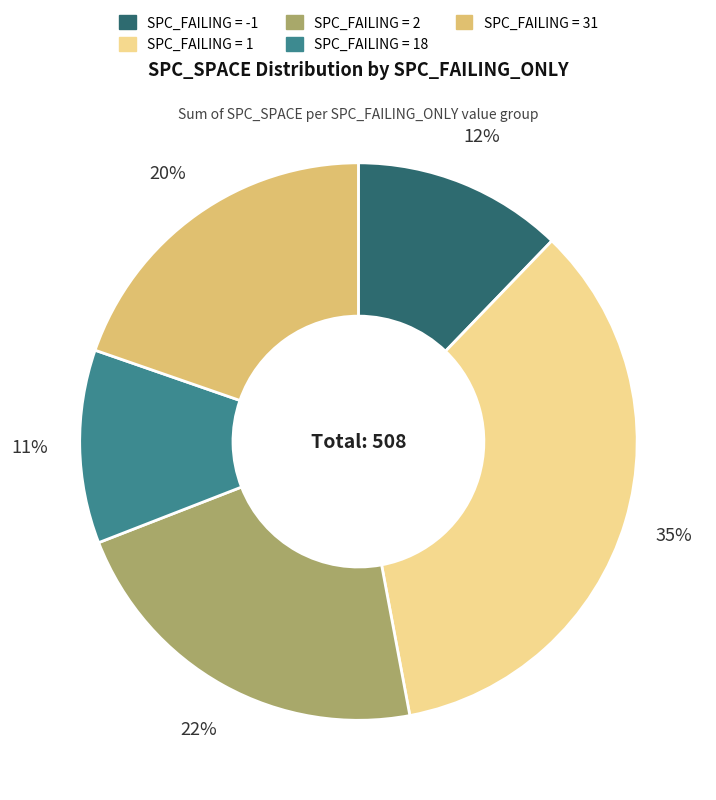

Combined, do SPC_FAILING = 1 and SPC_FAILING = 18 account for over 50%?

No